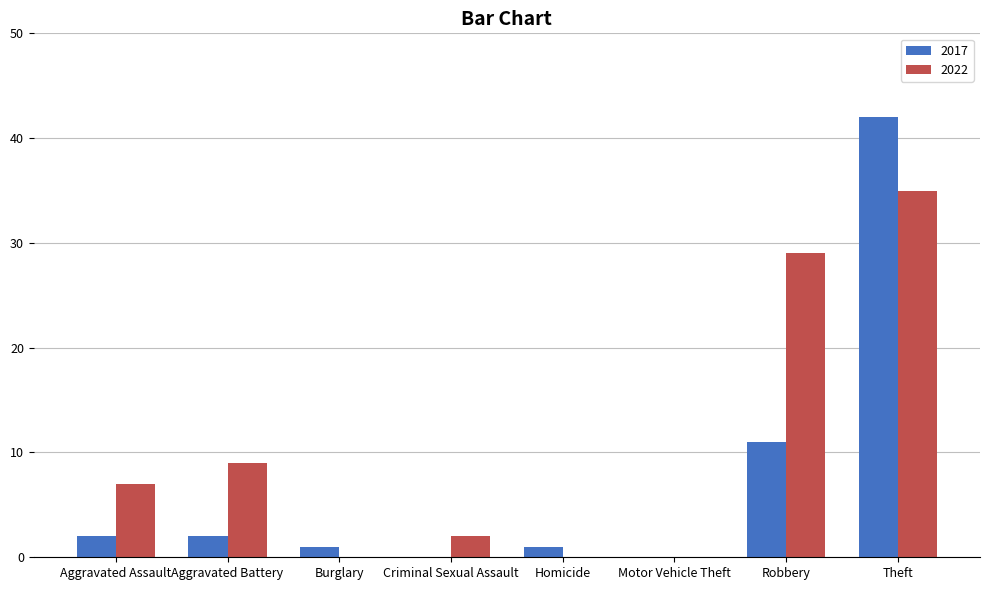

Which series has the largest total across all categories?

2022